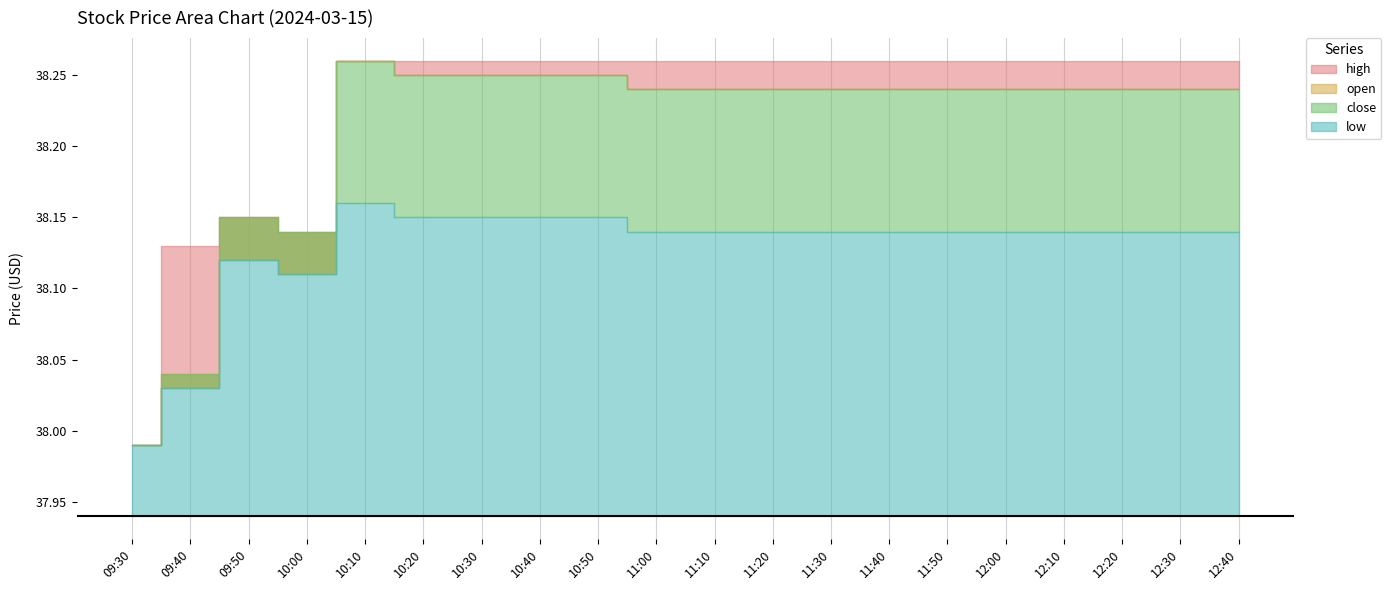

What are all the series names shown in the legend?

high, open, close, low